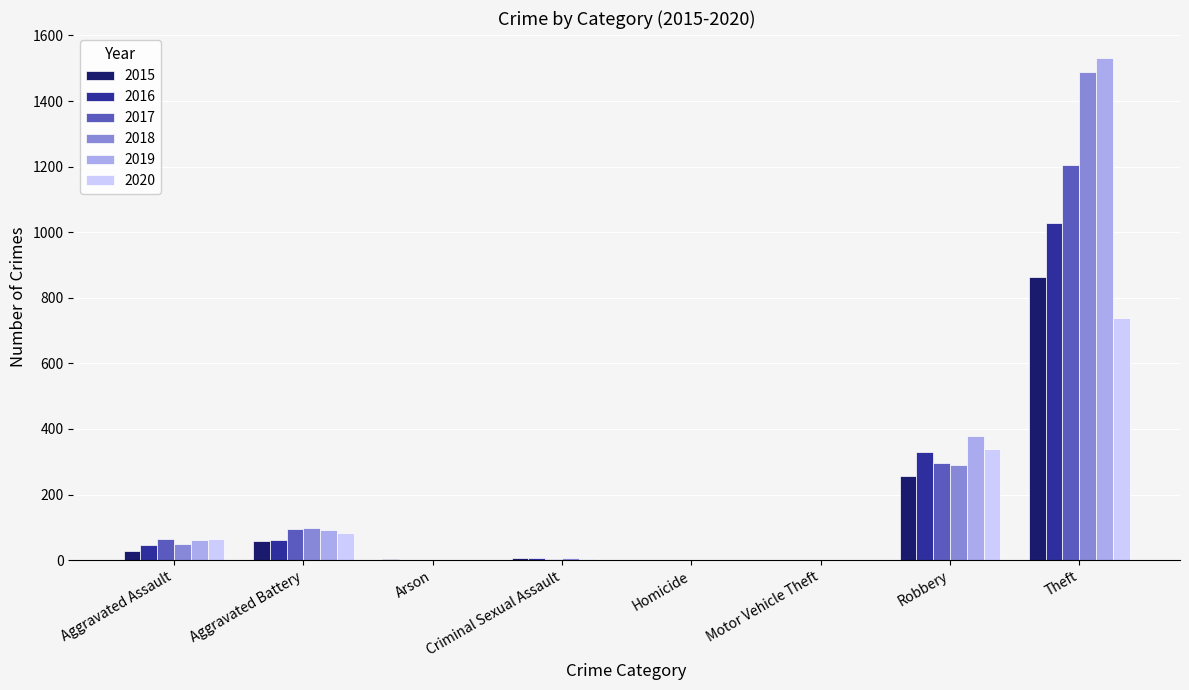

Count the number of categories in the chart.

8